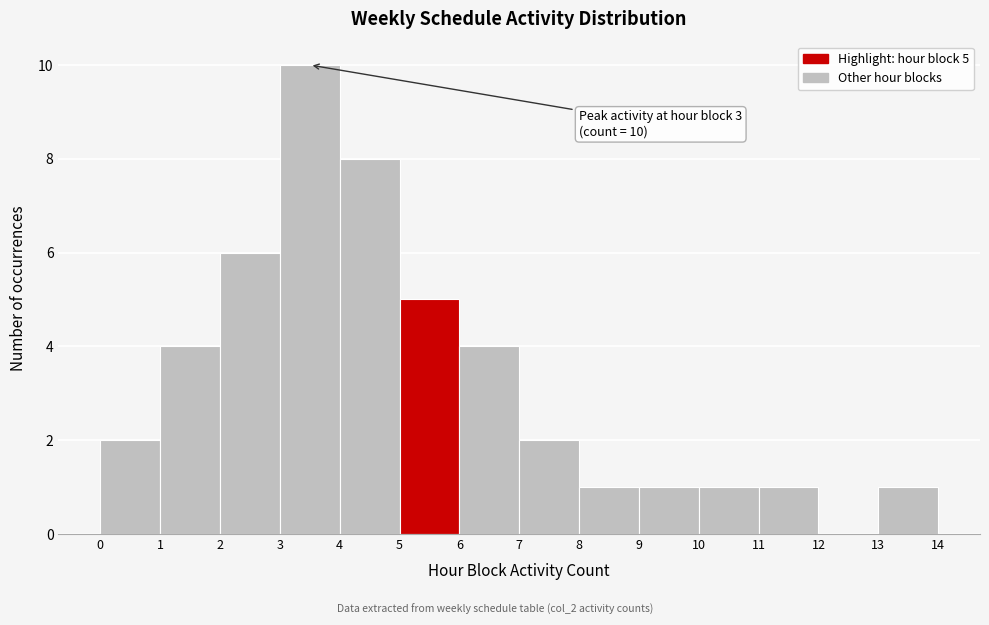

Over which range of the x-axis is the bar tallest?

3 to 4